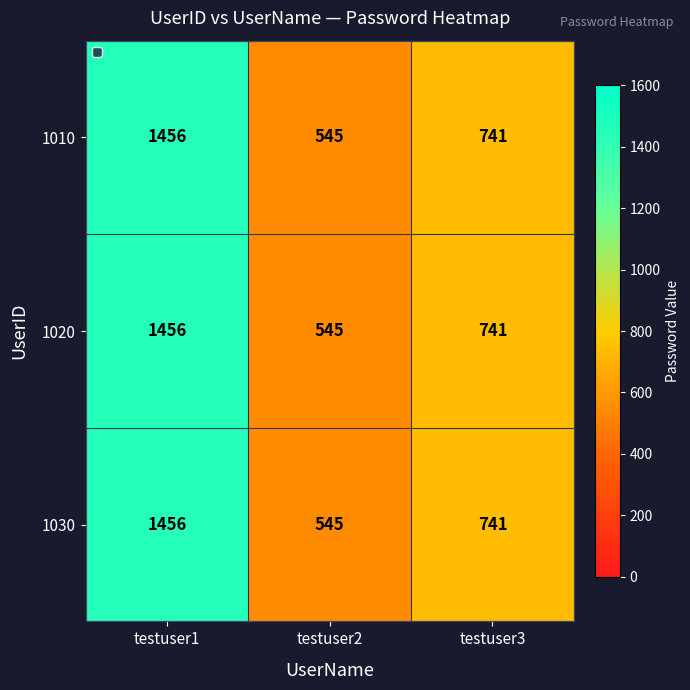

What is the average value of the 1010 series?

914